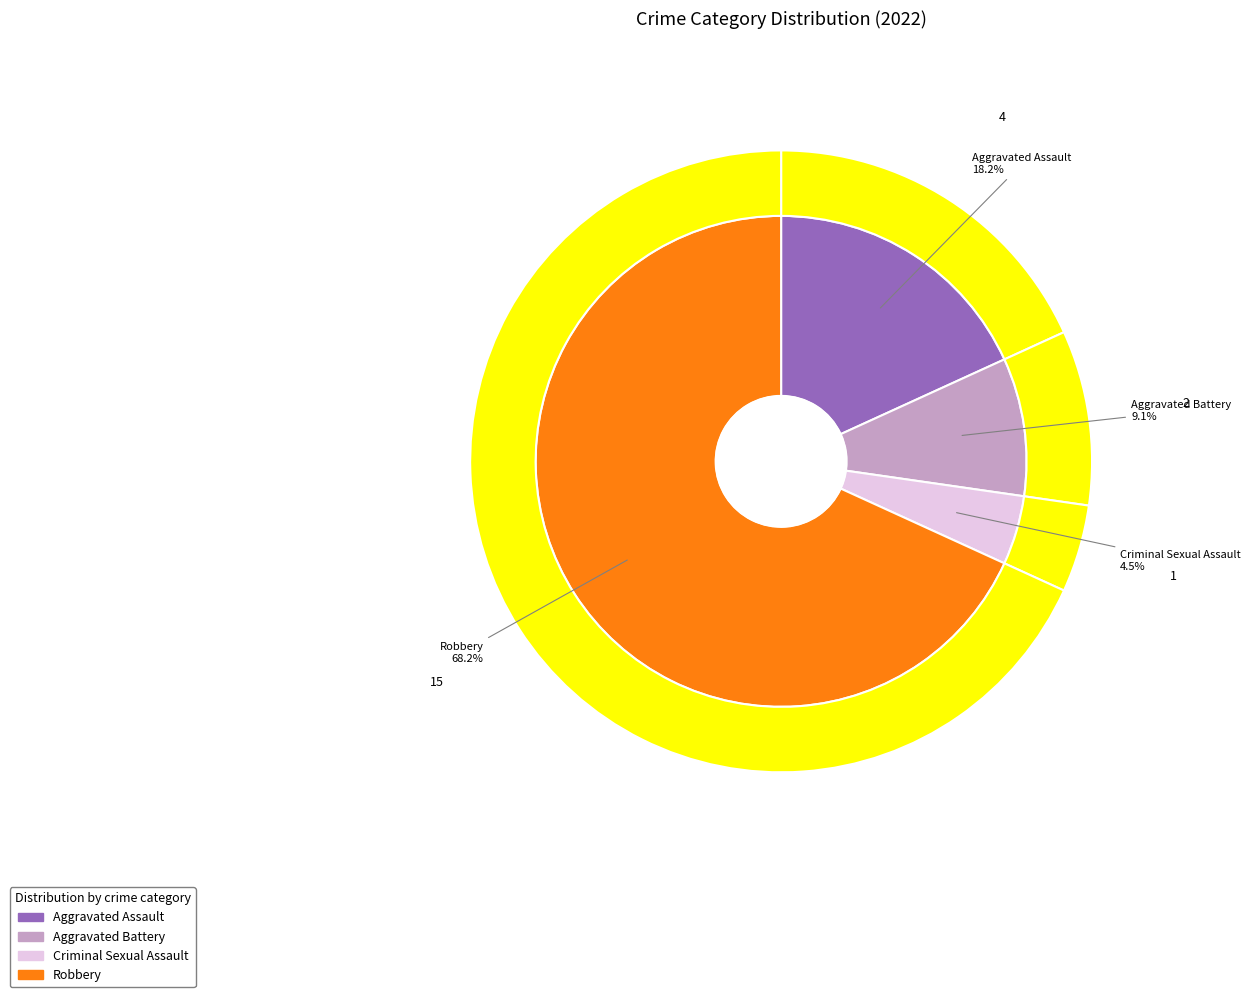

What is the change in value from Aggravated Assault to Aggravated Battery?

-2